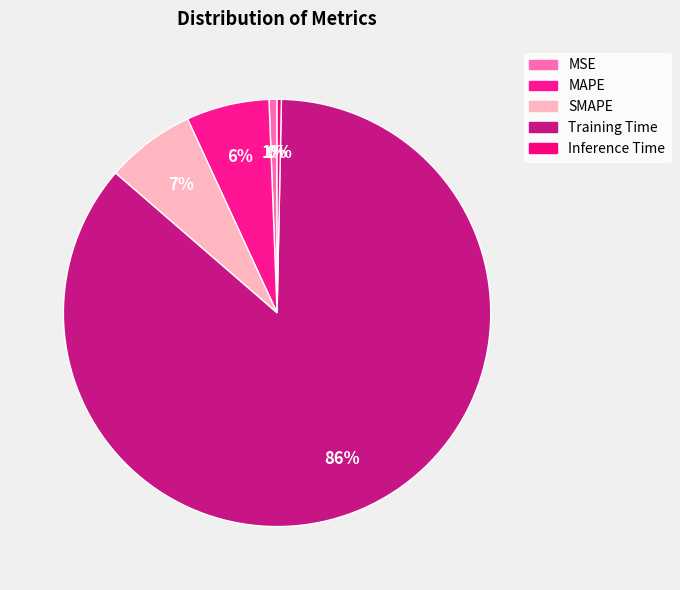

Rank the categories by value from lowest to highest.

Inference Time, MSE, MAPE, SMAPE, Training Time